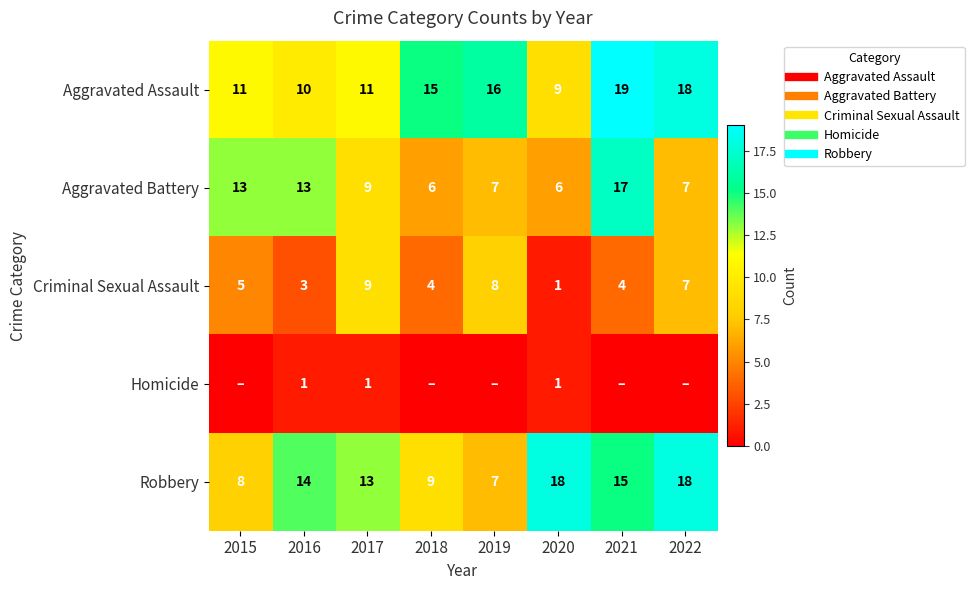

What is the sum of the Aggravated Assault values at 2015 and 2017?

22